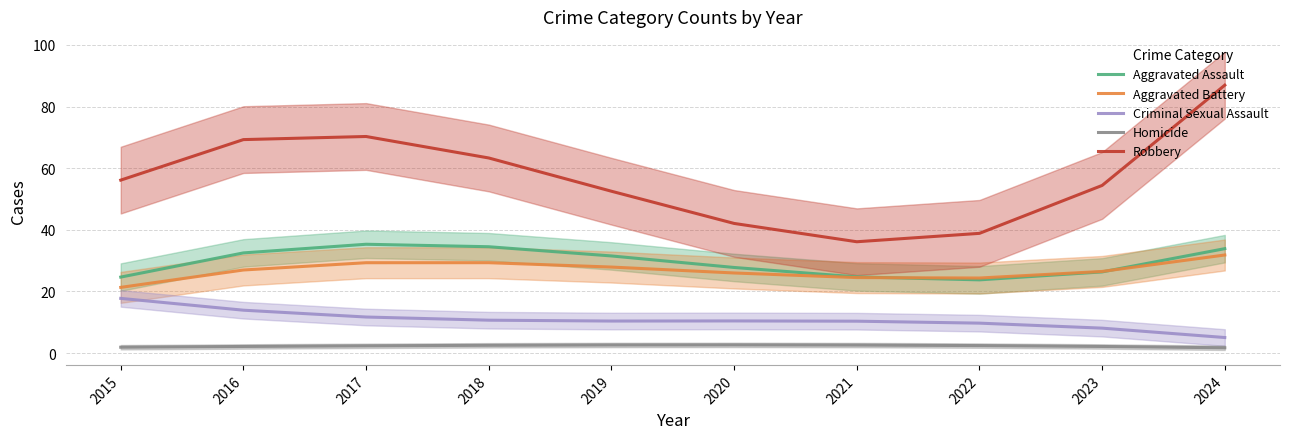

Which series has the largest range (max minus min)?

Robbery